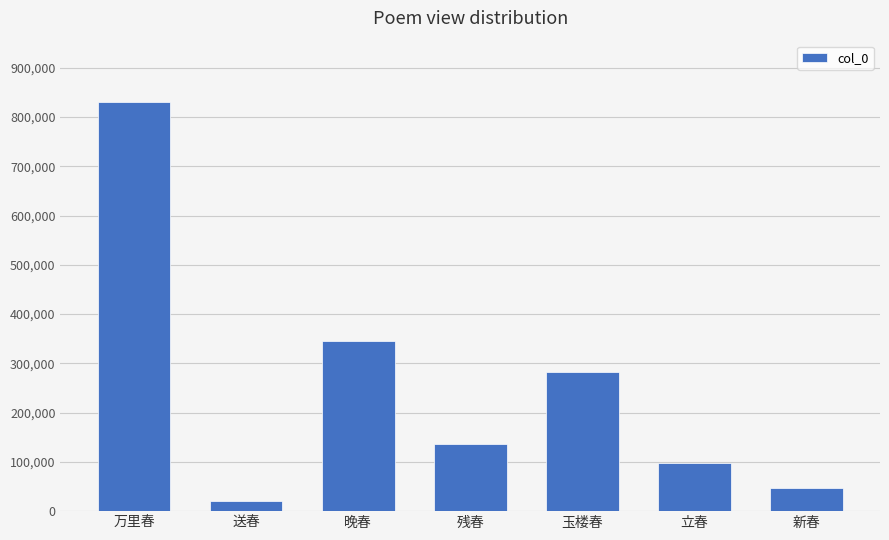

What position from the left is 残春?

4